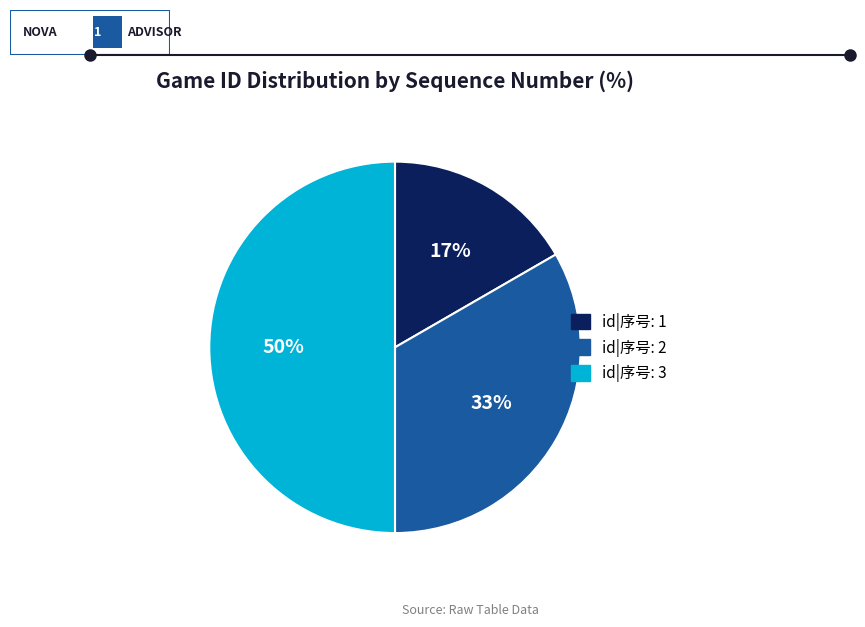

To the nearest percent, what is the average slice percentage?

33%